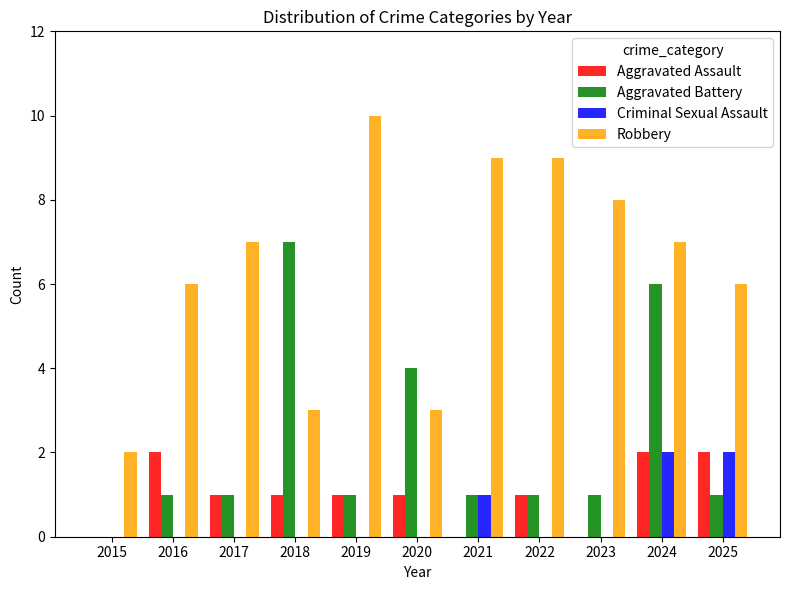

Reading right to left, transcribe all the data shown in this chart.

Aggravated Assault: 2	2	0	1	0	1	1	1	1	2	0
Aggravated Battery: 1	6	1	1	1	4	1	7	1	1	0
Criminal Sexual Assault: 2	2	0	0	1	0	0	0	0	0	0
Robbery: 6	7	8	9	9	3	10	3	7	6	2